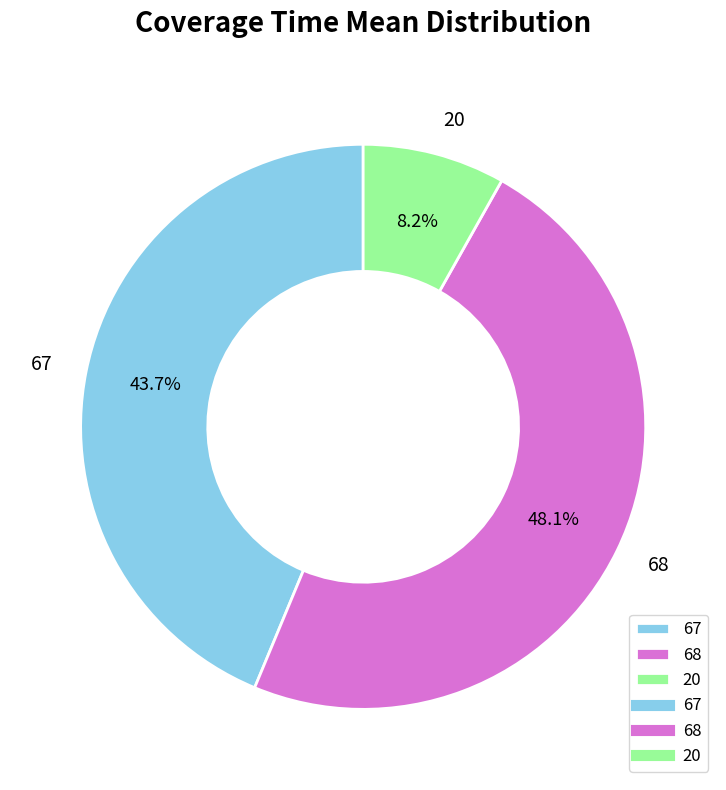

What is the largest slice in the pie chart?

68